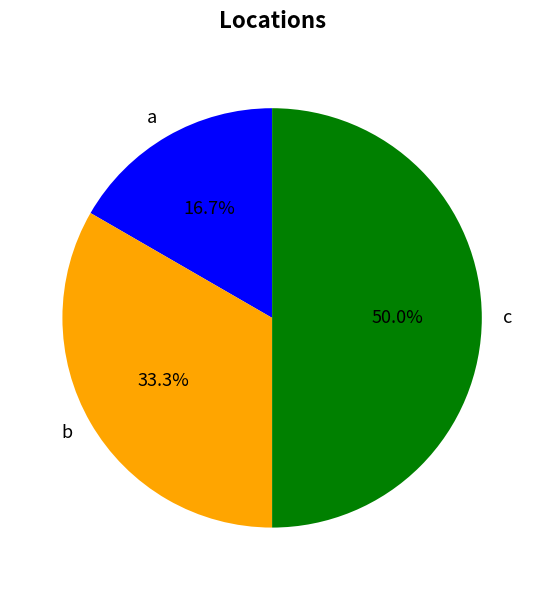

How much of the chart is everything except c?

50.0%